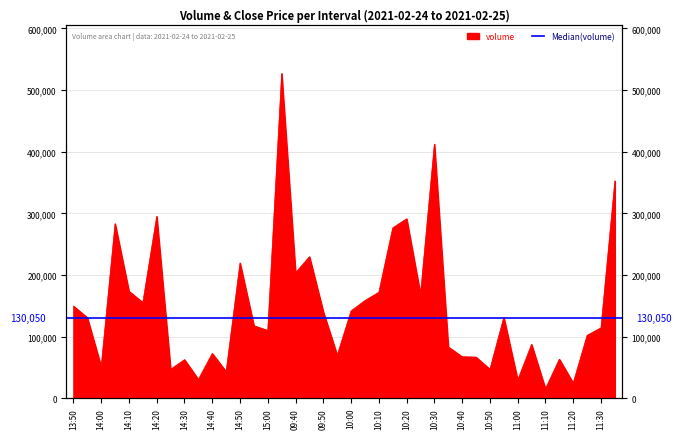

What is the difference between the second highest and second lowest values?

387500